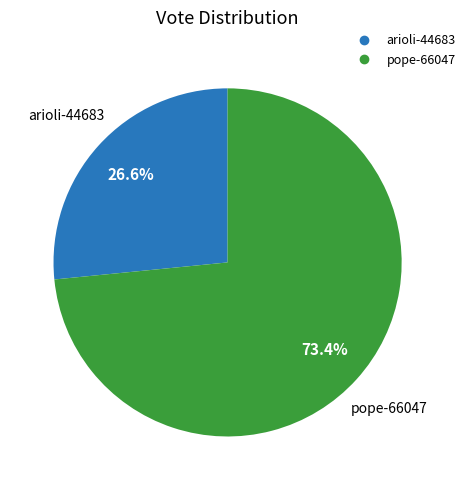

Between arioli-44683 and pope-66047, which is larger?

pope-66047